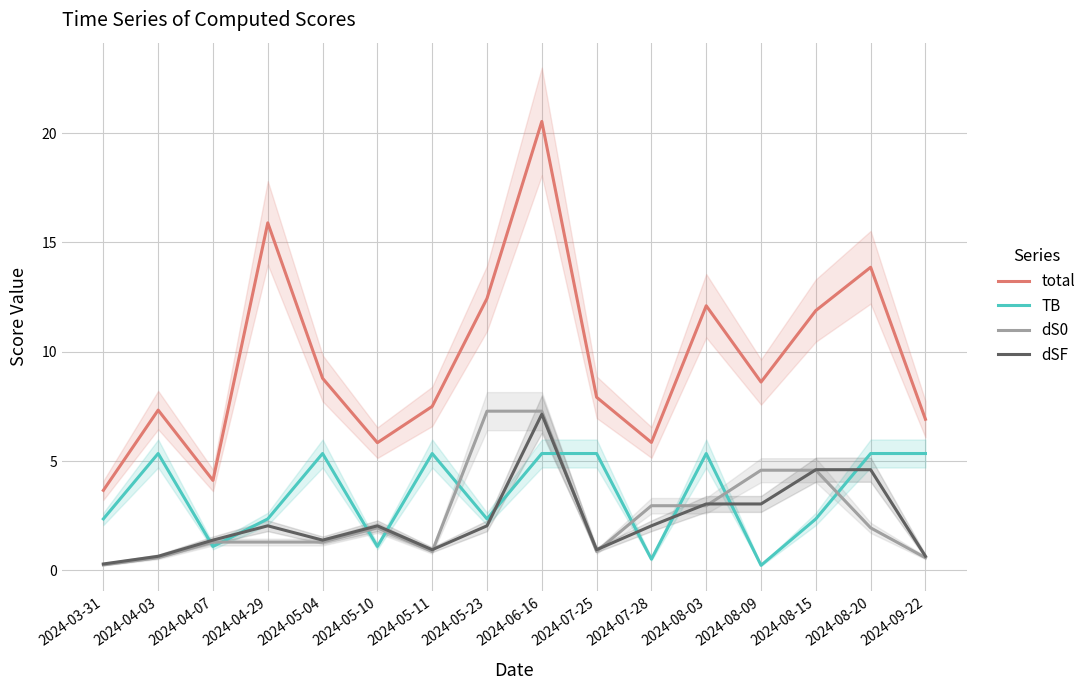

Is the value of TB at 2024-08-15 greater than the value of total at 2024-03-31?

No